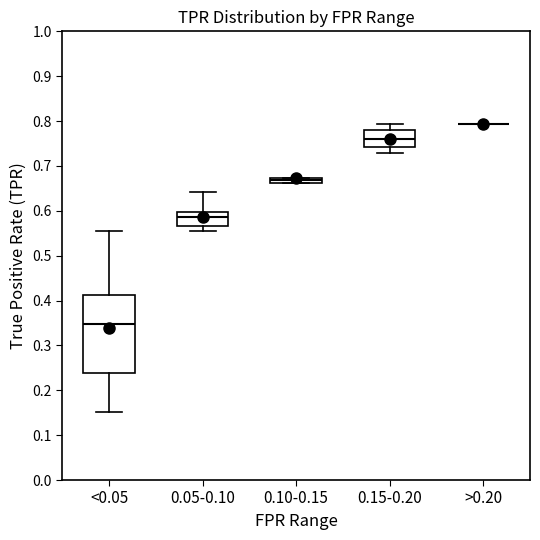

Comparing the boxes themselves (not the whiskers), which one is the tallest?

<0.05